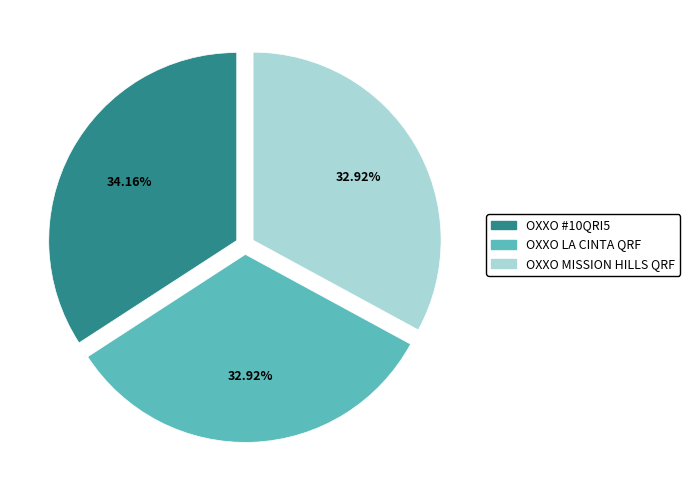

Does any single category account for the majority?

No